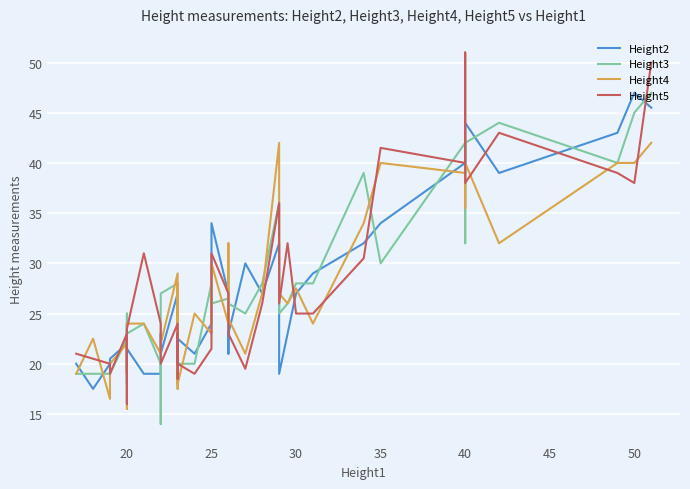

What is the lowest value of the Height3 series?

14.0